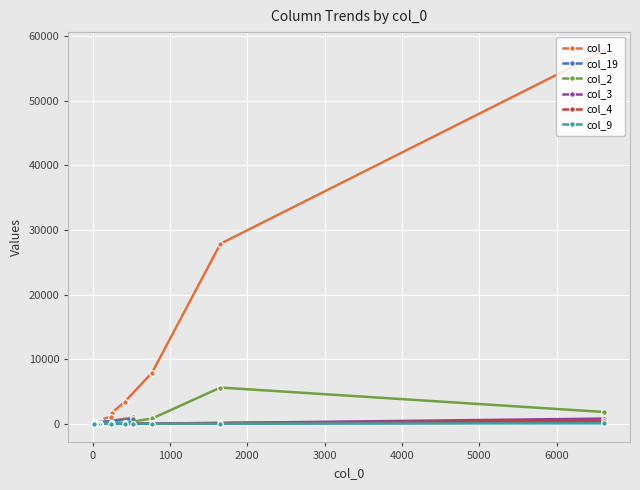

Is this an area chart (filled region under the line)?

No